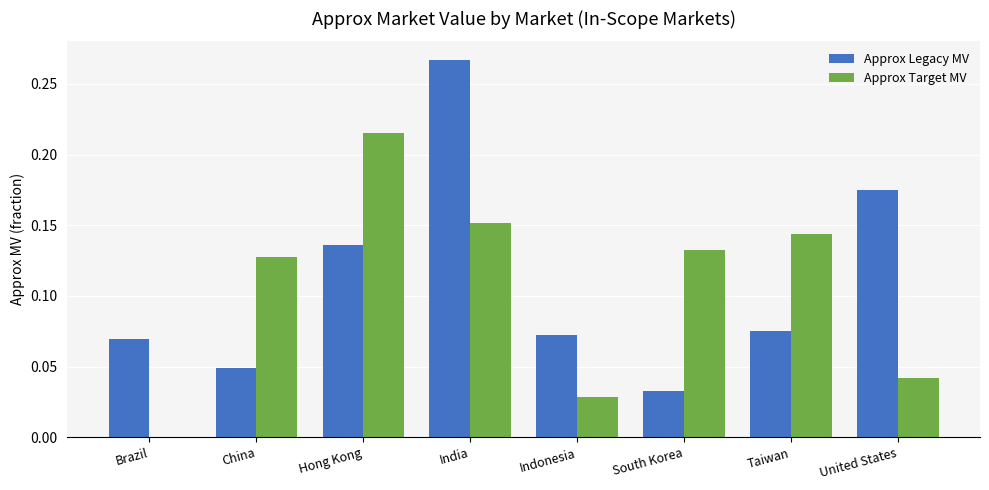

Which series has the largest range (max minus min)?

Approx Legacy MV